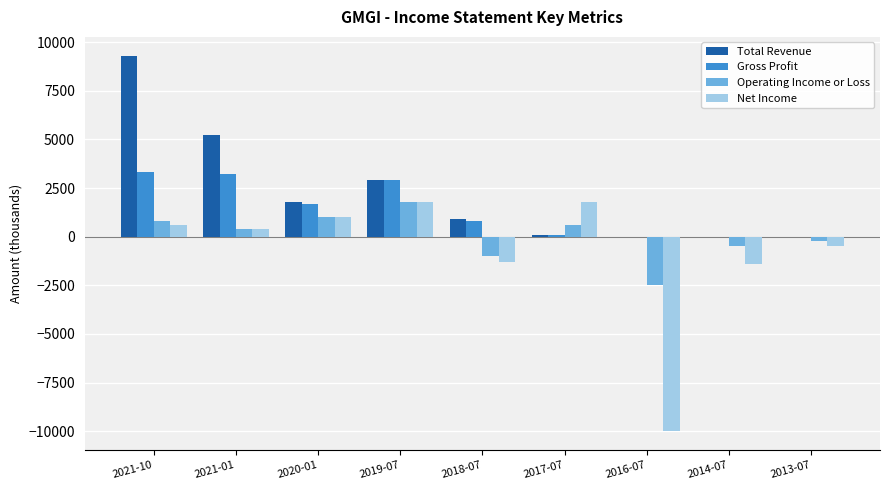

Are the bars grouped side by side (vs. stacked)?

Yes